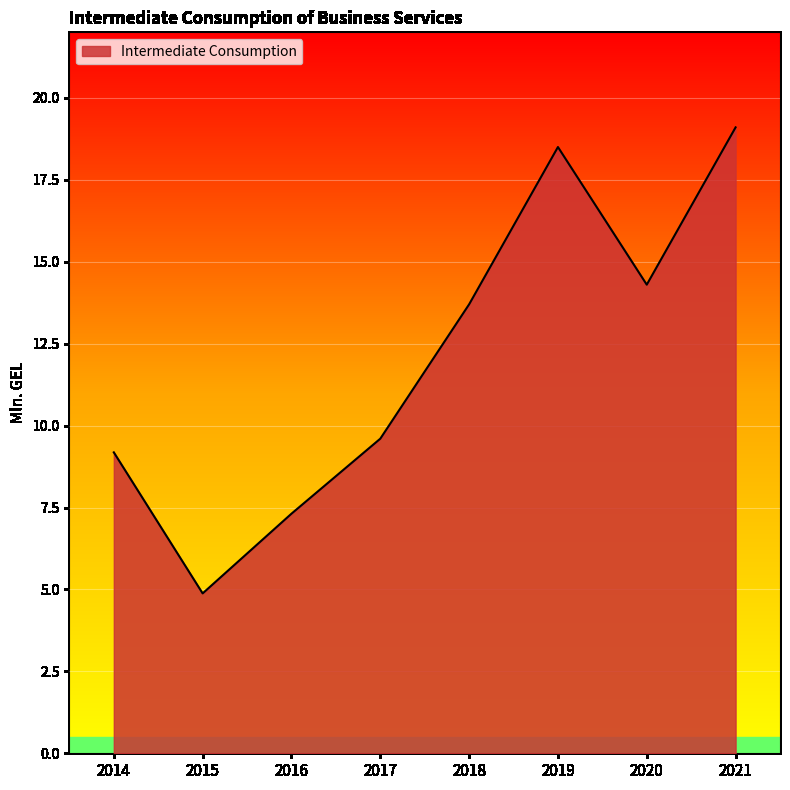

How many values exceed 13?

4